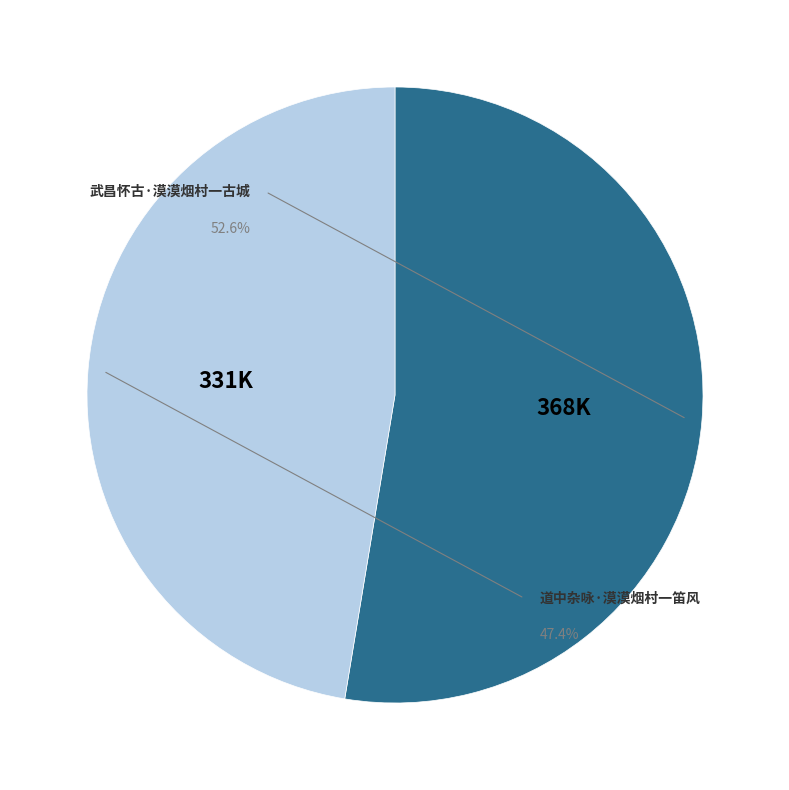

The 道中杂咏·漠漠烟村一笛风 slice represents 47% of the pie. True or false?

True